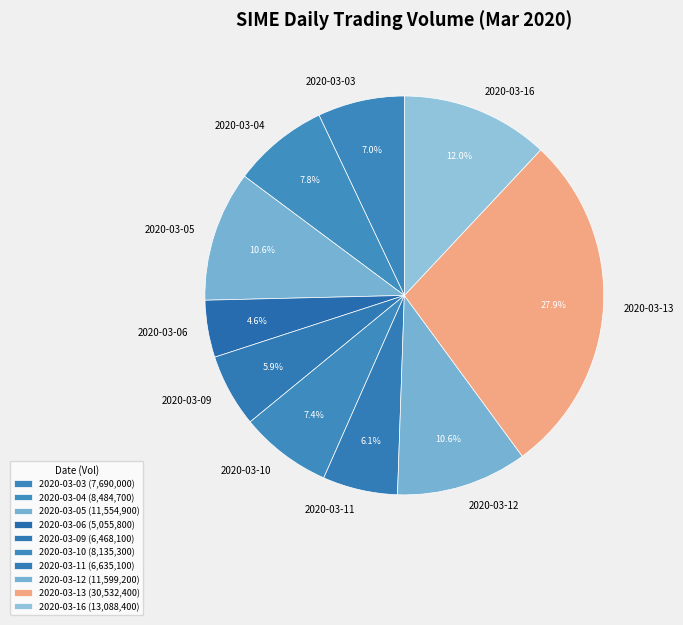

To the nearest percent, what is the difference between the 2020-03-16 and 2020-03-10 slice percentages?

5%